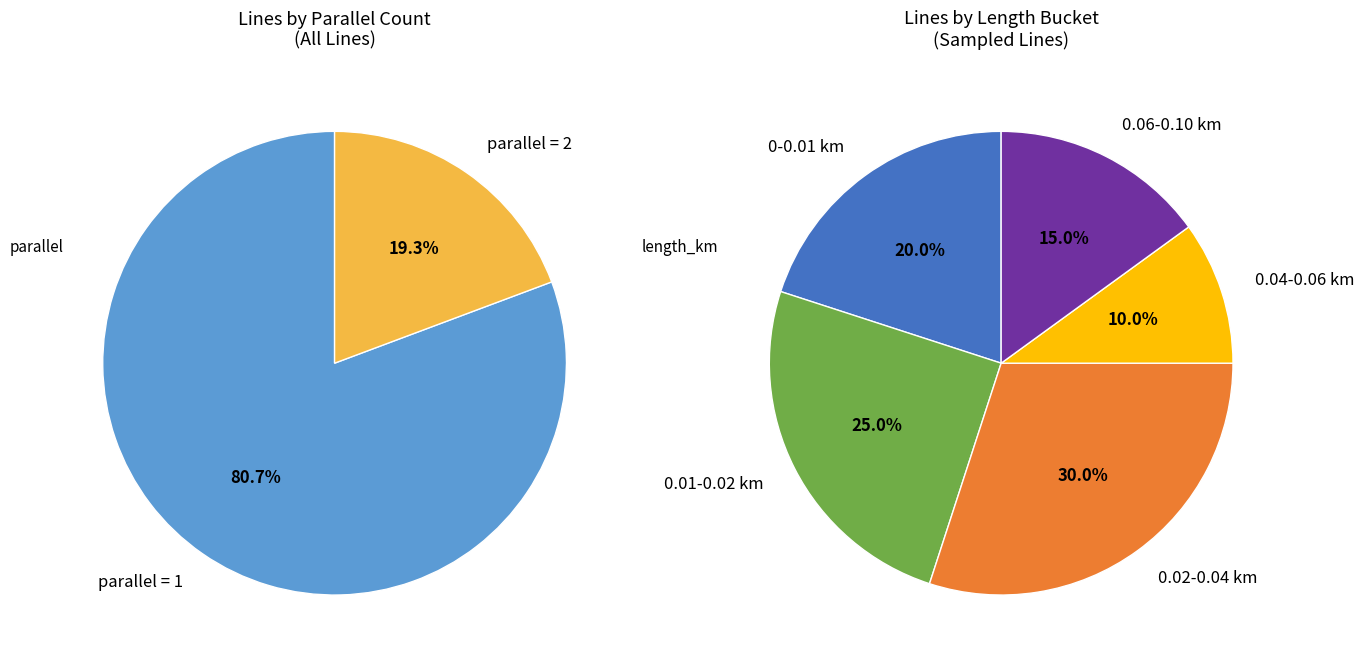

To the nearest percent, what is the difference between the largest and smallest slice percentages?

61%